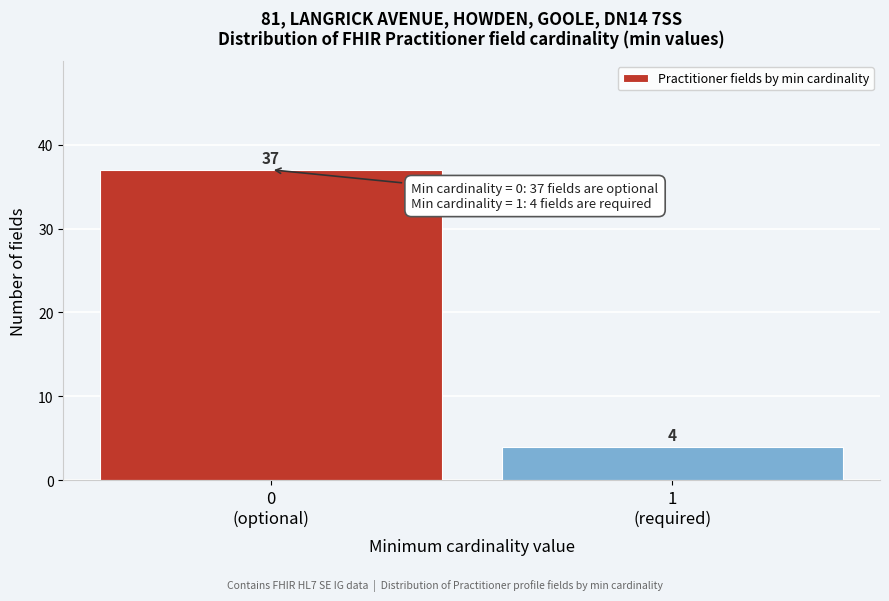

Reading left to right, extract all data points from this chart.

37	4